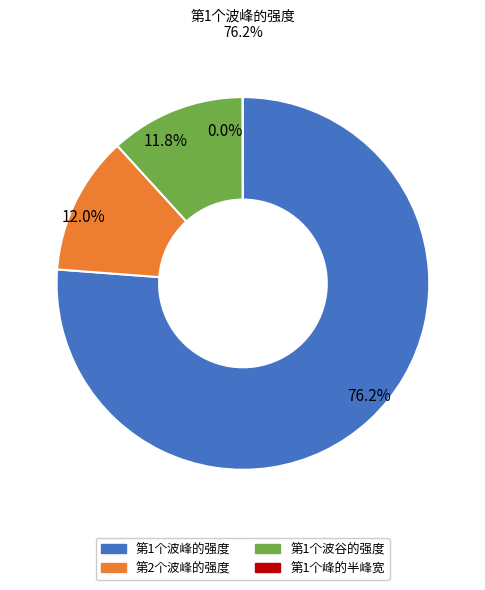

Is there a majority slice in this chart?

Yes